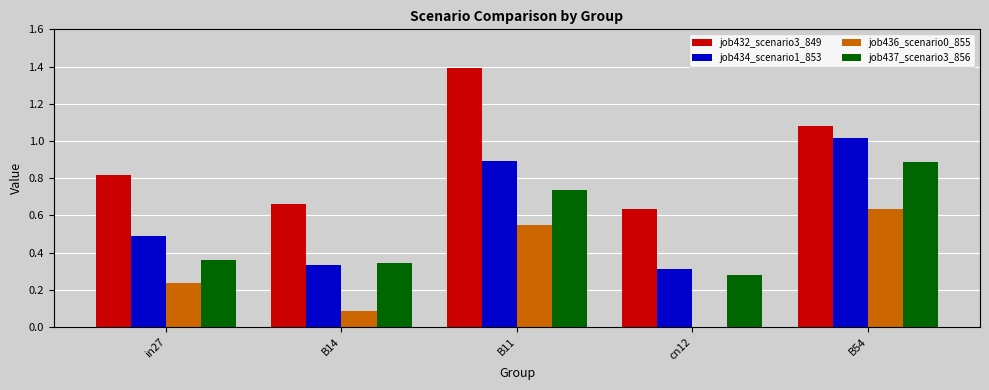

Are the bars horizontal?

No